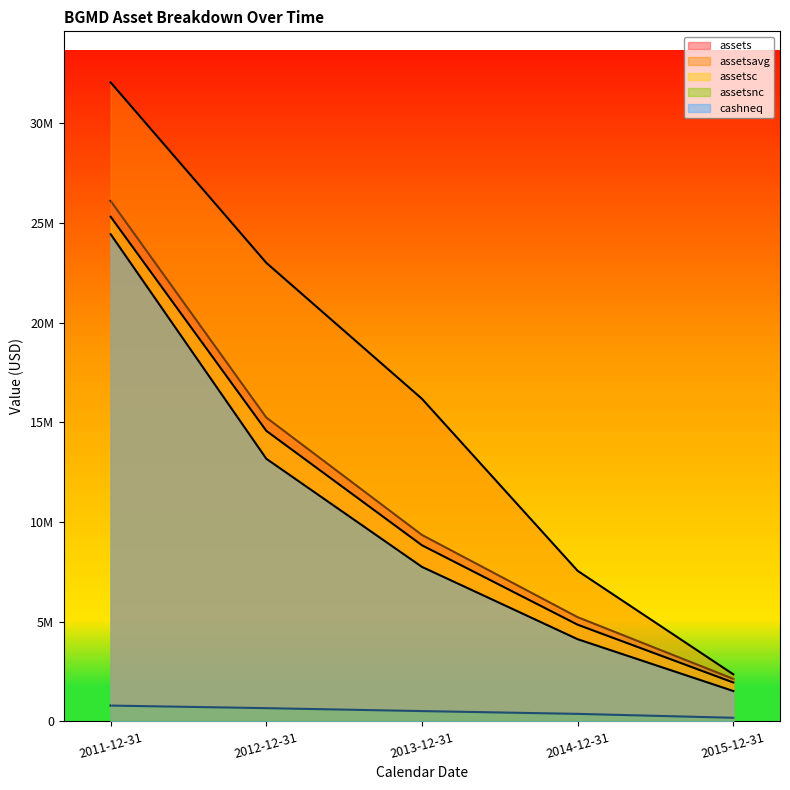

Rank the series by their maximum value, from highest to lowest.

assetsavg, assets, assetsc, cashneq, assetsnc